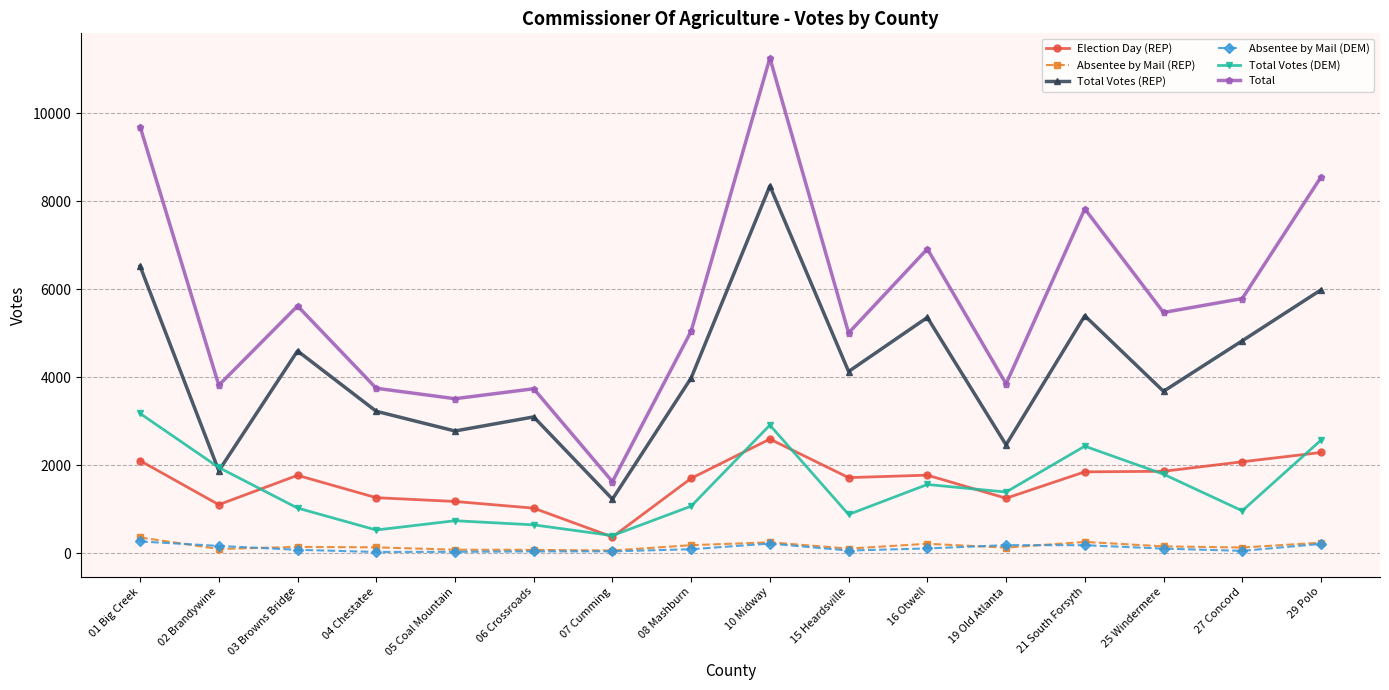

What is the value of the Absentee by Mail (REP) point at the 11th from the left?

210